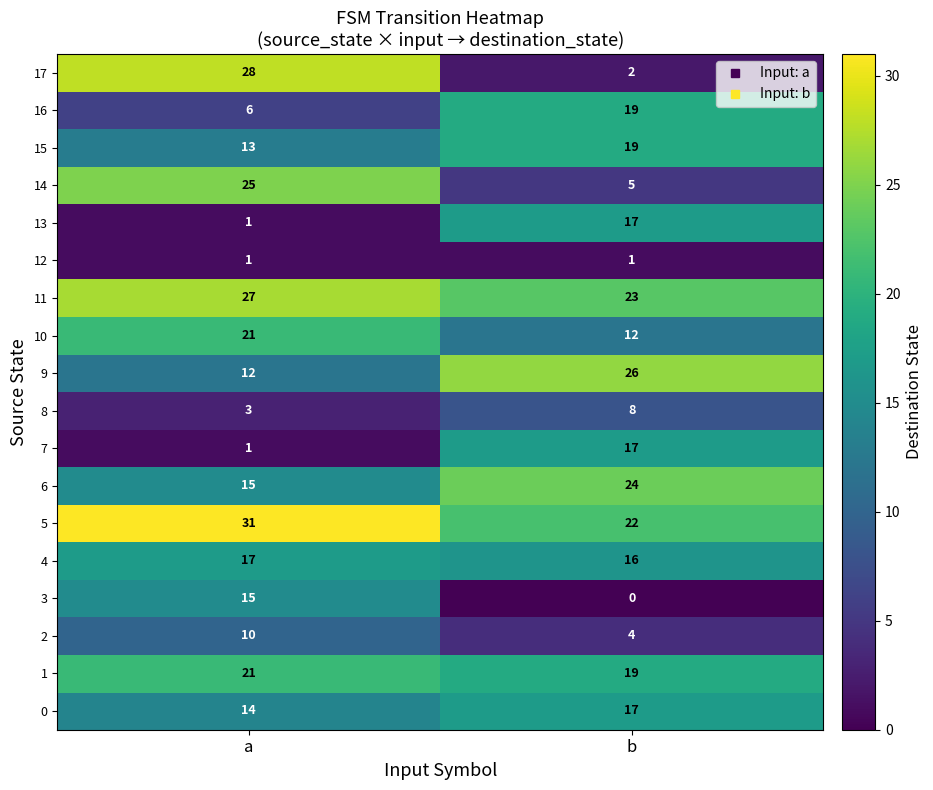

At which label is 0 closest to 15?

a